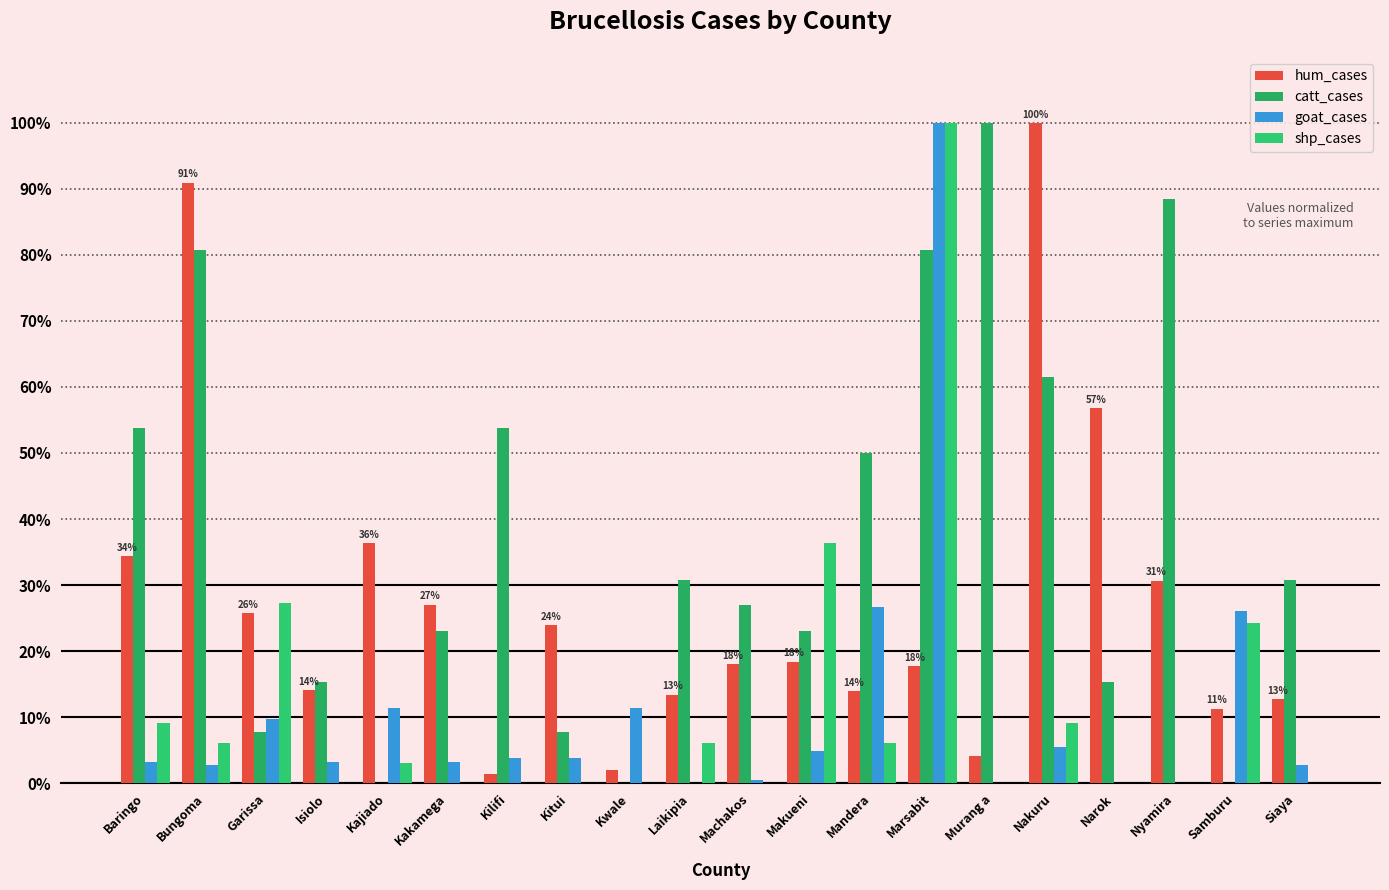

What is the label of the 5th bar from the right?

Nakuru